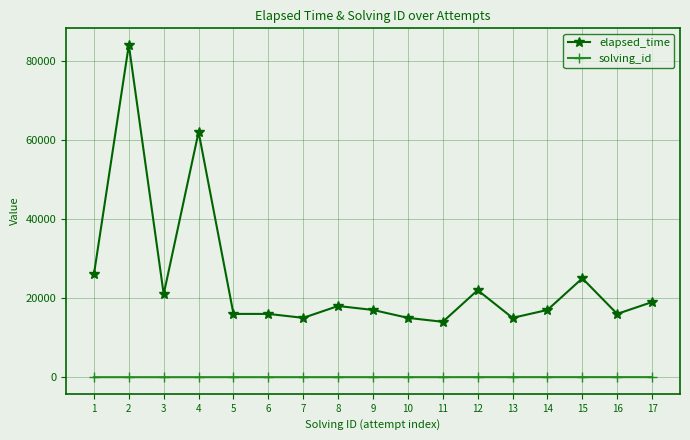

What is the sum of the elapsed_time values at 17 and 5?

35000